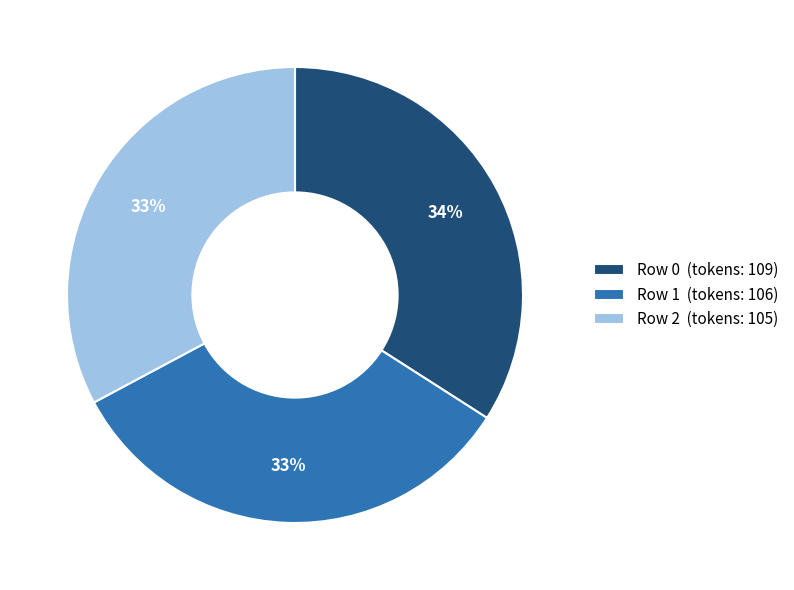

Is there any slice that represents more than half of the pie?

No